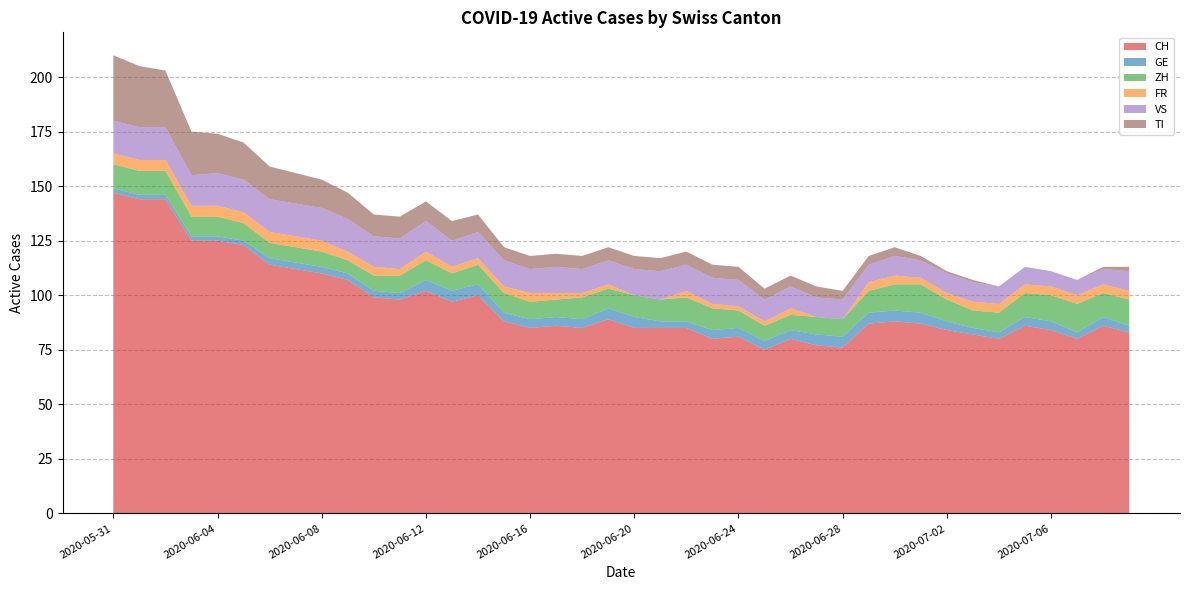

Reading left to right, what are all the values shown in this chart?

CH: 147	144	144	125	125	123	114	112	110	107	99	98	102	97	100	88	85	86	85	89	85	85	85	80	81	75	80	77	76	87	88	87	84	82	80	86	84	80	86	83
GE: 2	2	2	2	2	2	3	3	3	3	3	3	5	5	5	4	4	4	4	5	5	3	3	4	4	4	4	5	5	5	5	5	4	3	3	4	4	3	4	3
ZH: 11	11	11	9	9	8	7	7	7	6	7	8	9	8	9	9	8	8	10	9	10	10	11	10	8	7	7	8	8	10	12	13	10	8	9	11	12	13	11	12
FR: 5	5	5	5	5	5	5	5	5	4	4	3	4	3	3	3	4	3	2	2	0	0	3	2	2	2	3	0	0	4	4	3	3	4	4	4	4	4	4	4
VS: 15	15	15	14	15	15	15	15	15	15	14	14	14	12	12	12	11	12	11	11	12	13	12	12	12	10	10	9	9	8	9	8	9	9	8	8	7	7	7	9
TI: 30	28	26	20	18	17	15	14	13	12	10	10	9	9	8	6	6	6	6	6	6	6	6	6	6	5	5	5	4	4	4	2	1	1	0	0	0	0	1	2